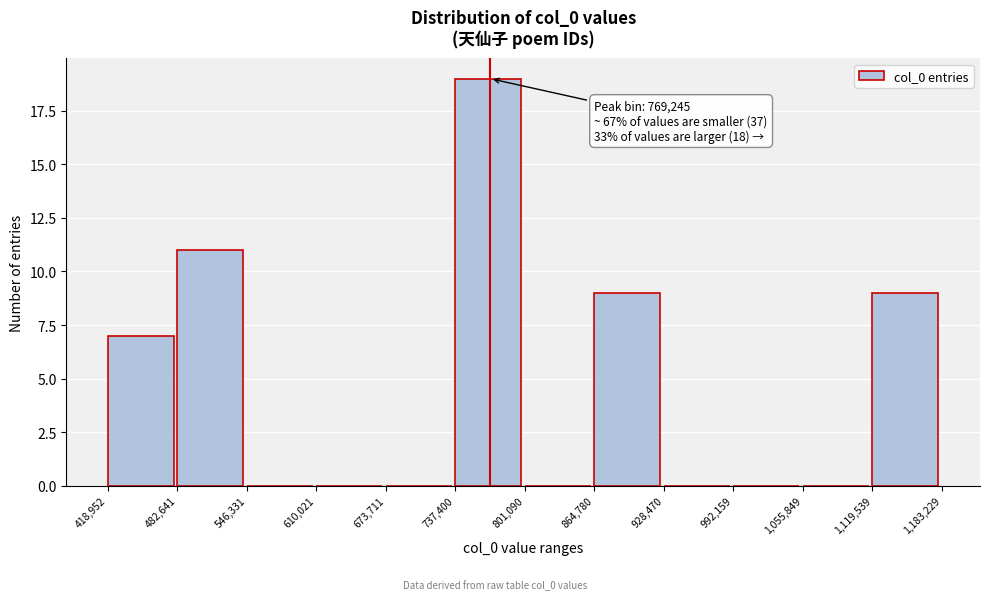

Over which range of the x-axis is the bar tallest?

737,400 to 801,090